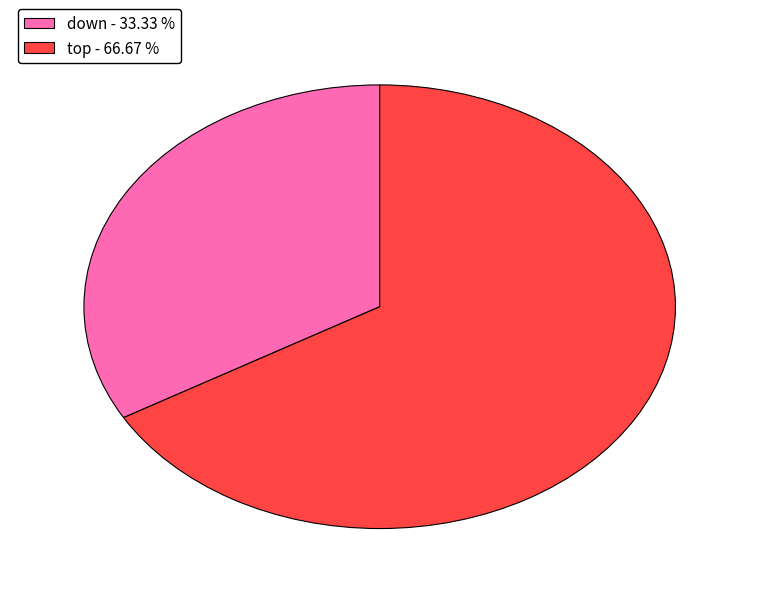

Which slice represents more than half of the pie?

top